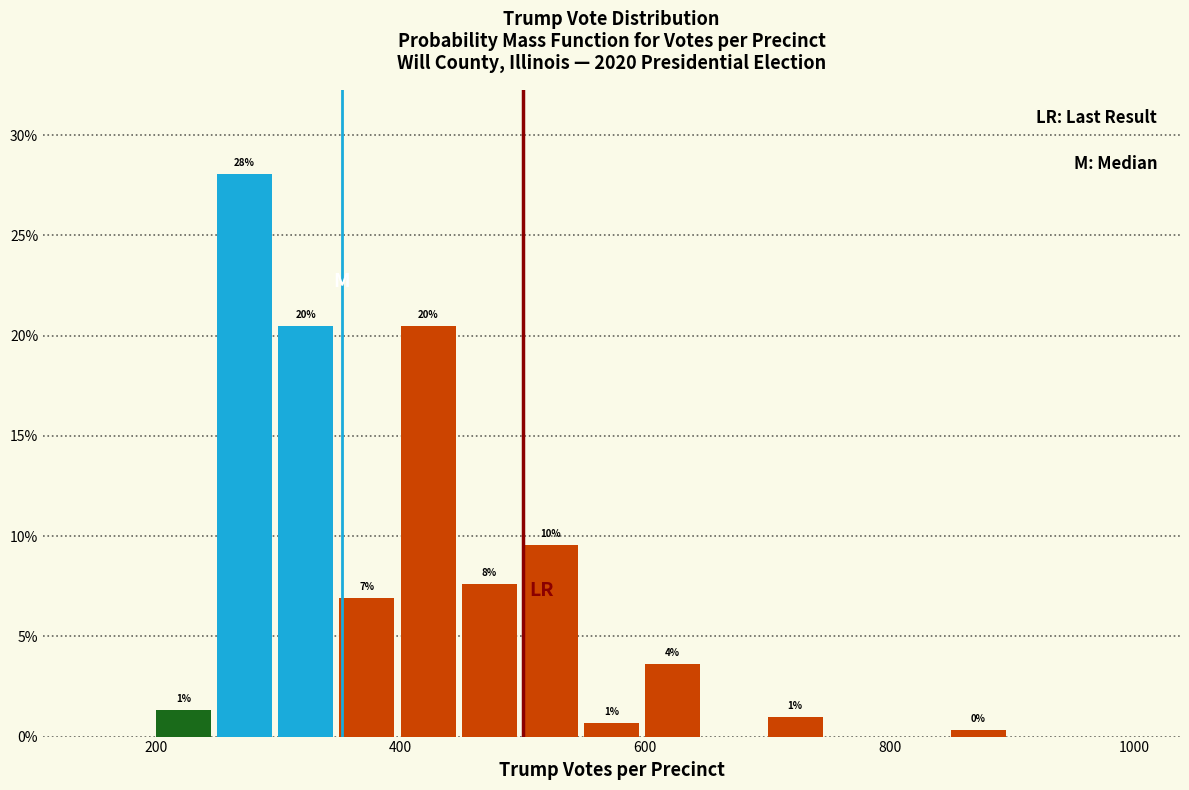

Around what value on the x-axis is the tallest bar? Give the approximate position of its centre, as read against the axis.

280